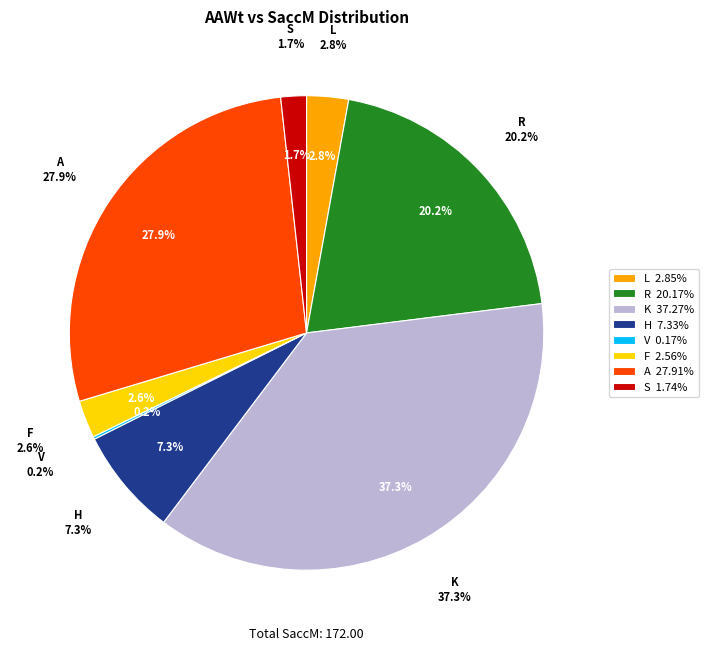

What percentage do R and L together represent?

23.0%